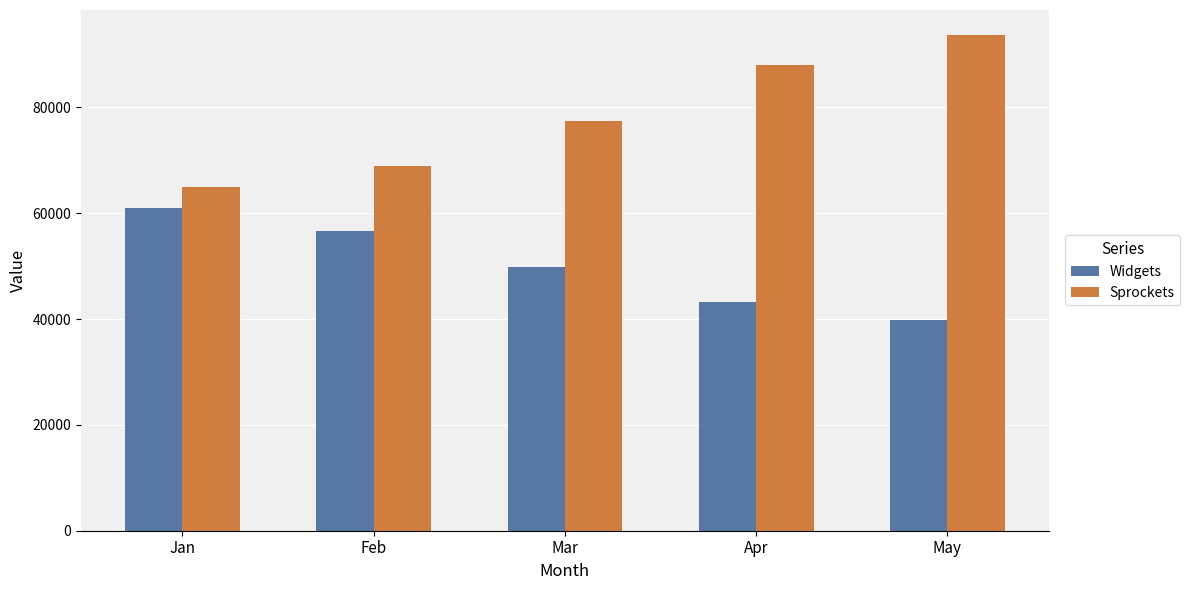

What is the total value across all series at May?

133612